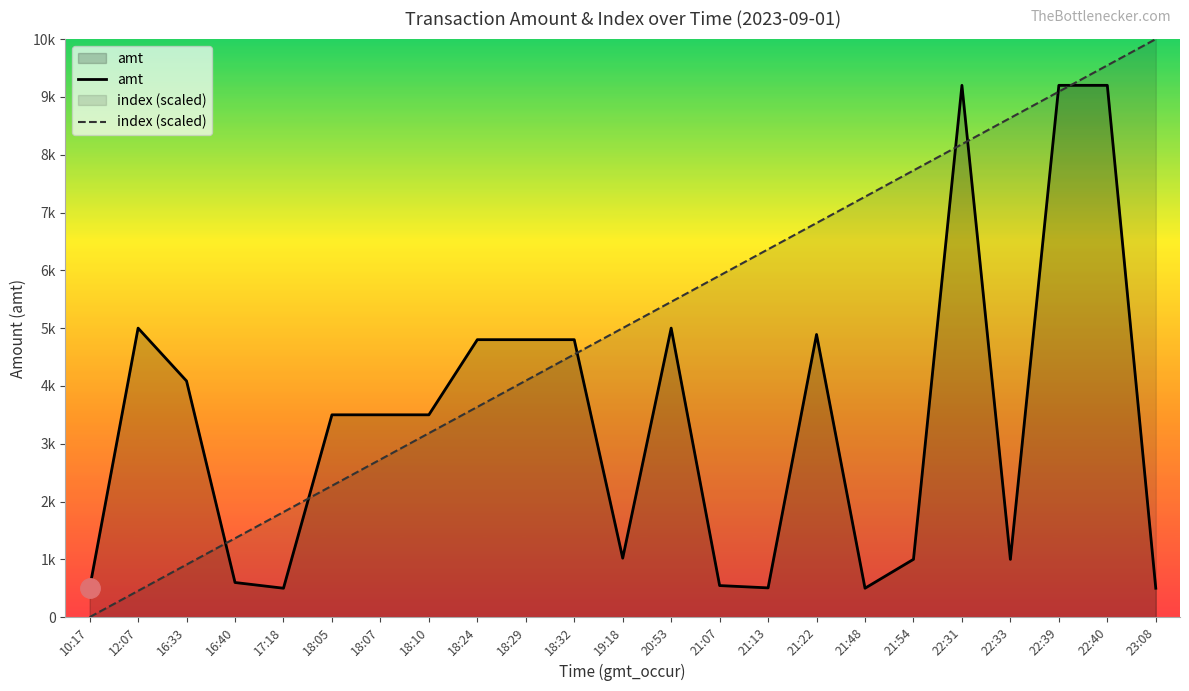

What is the total value across all series at 18:05?

5772.7